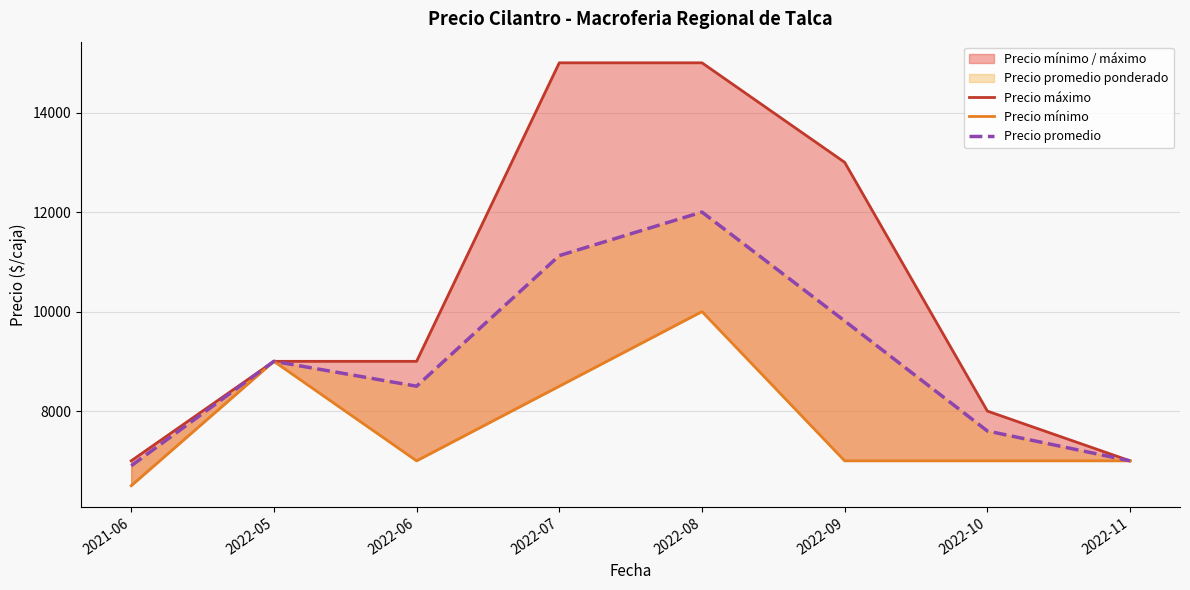

Reading left to right, list all the values displayed in this chart.

Precio máximo: 7000	9000	9000	15000	15000	13000	8000	7000
Precio mínimo: 6500	9000	7000	8500	10000	7000	7000	7000
Precio promedio: 6900	9000	8500	11125	12000	9812	7600	7000